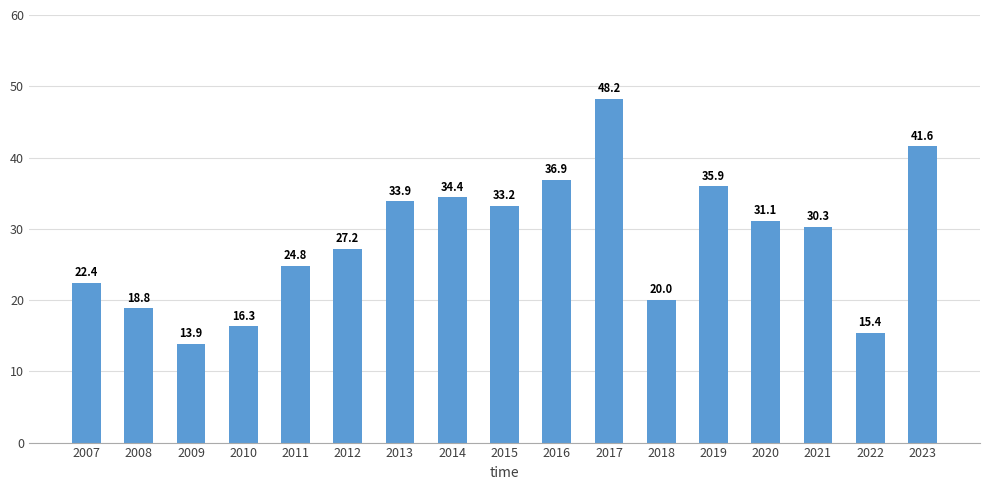

At which label does the data first exceed 30?

2013